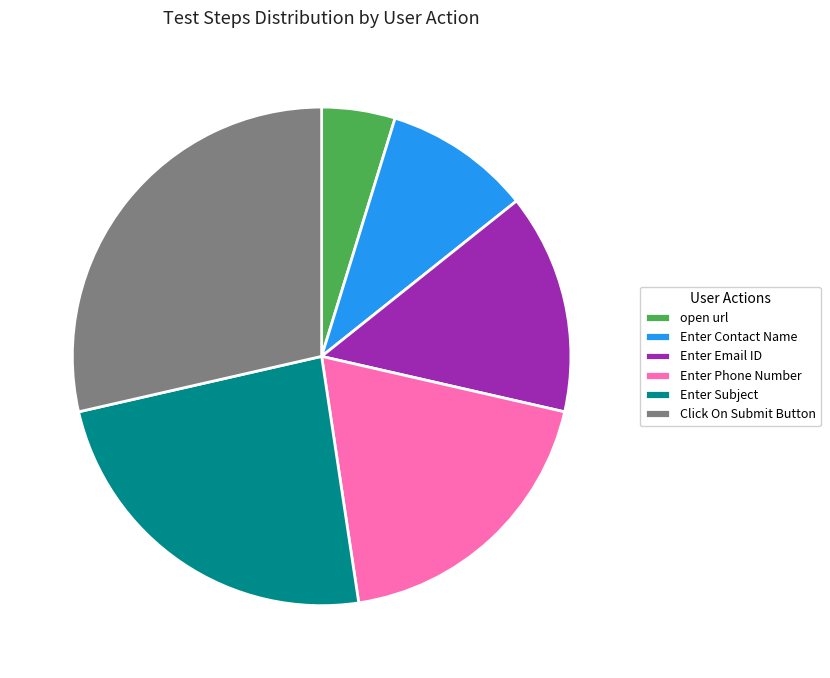

Is Enter Phone Number the majority of the pie?

No